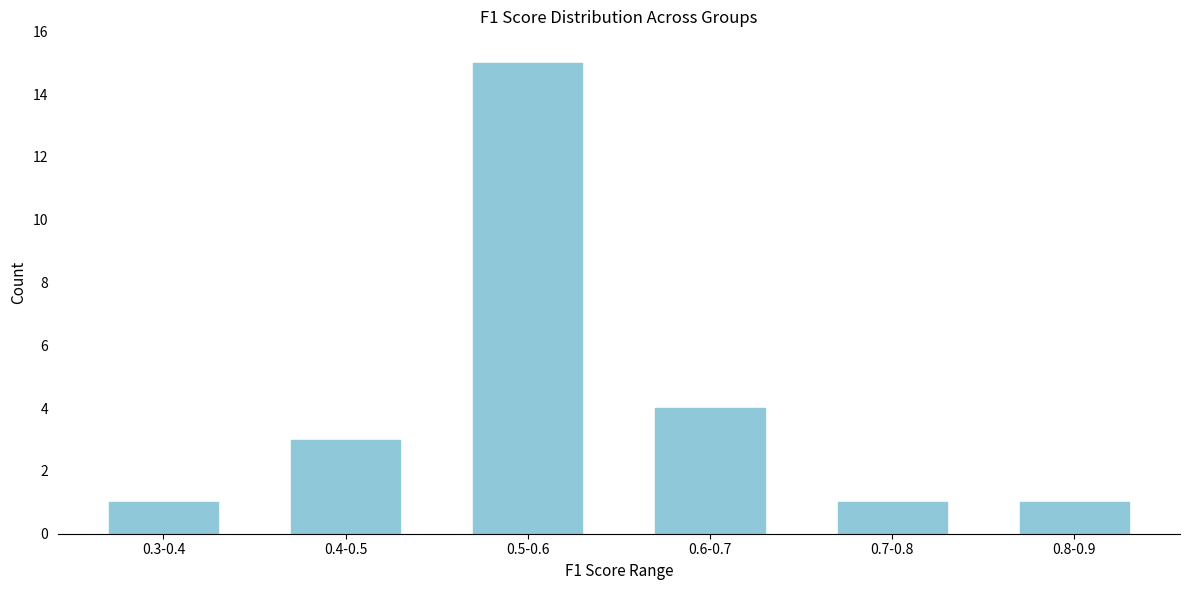

Reading right to left, what are all the values shown in this chart?

0.8-0.9=1	0.7-0.8=1	0.6-0.7=4	0.5-0.6=15	0.4-0.5=3	0.3-0.4=1